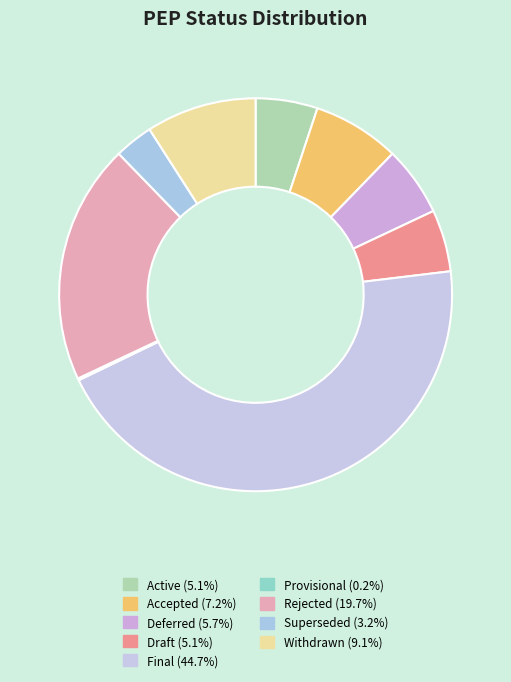

Approximately how many times larger is the value at Deferred compared to Active?

1.1